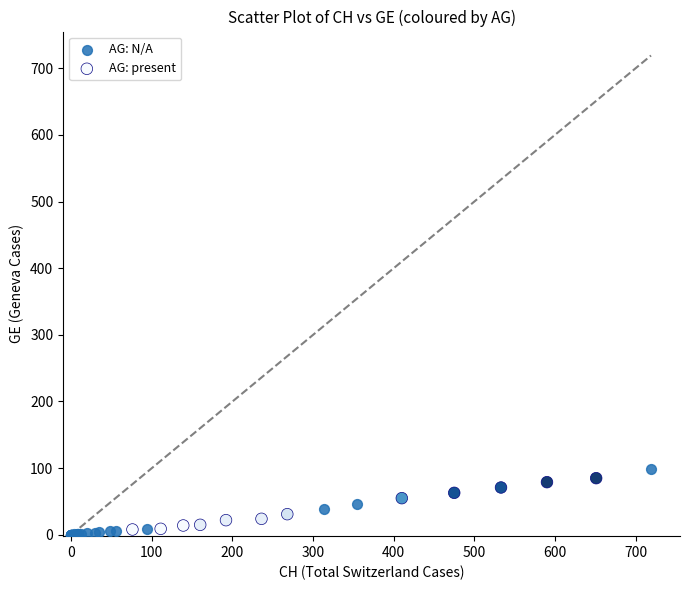

Which series contains the highest Y value?

AG: N/A